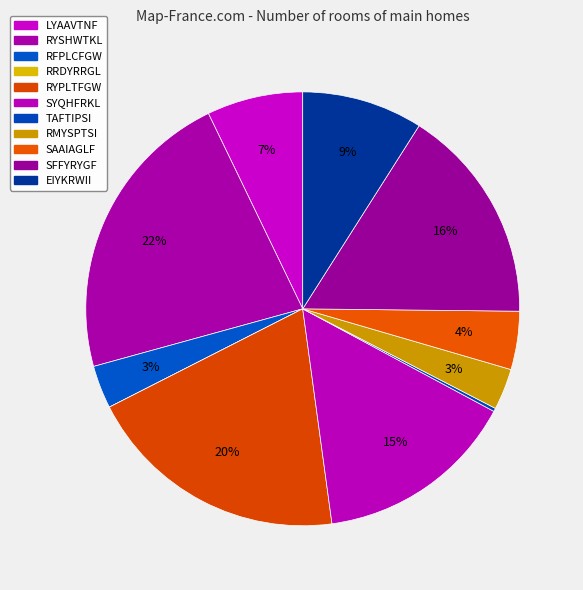

Count the number of slices in the pie.

11